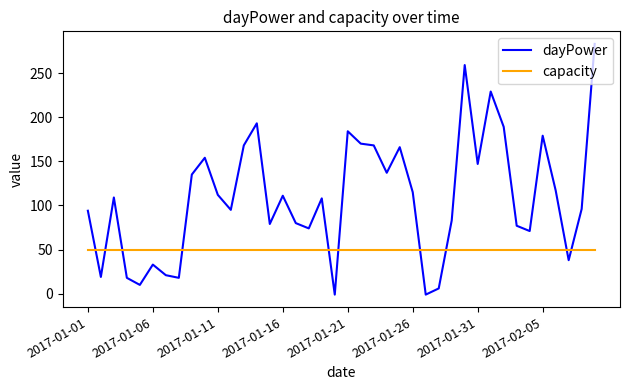

Rank the series by their maximum value, from lowest to highest.

capacity, dayPower